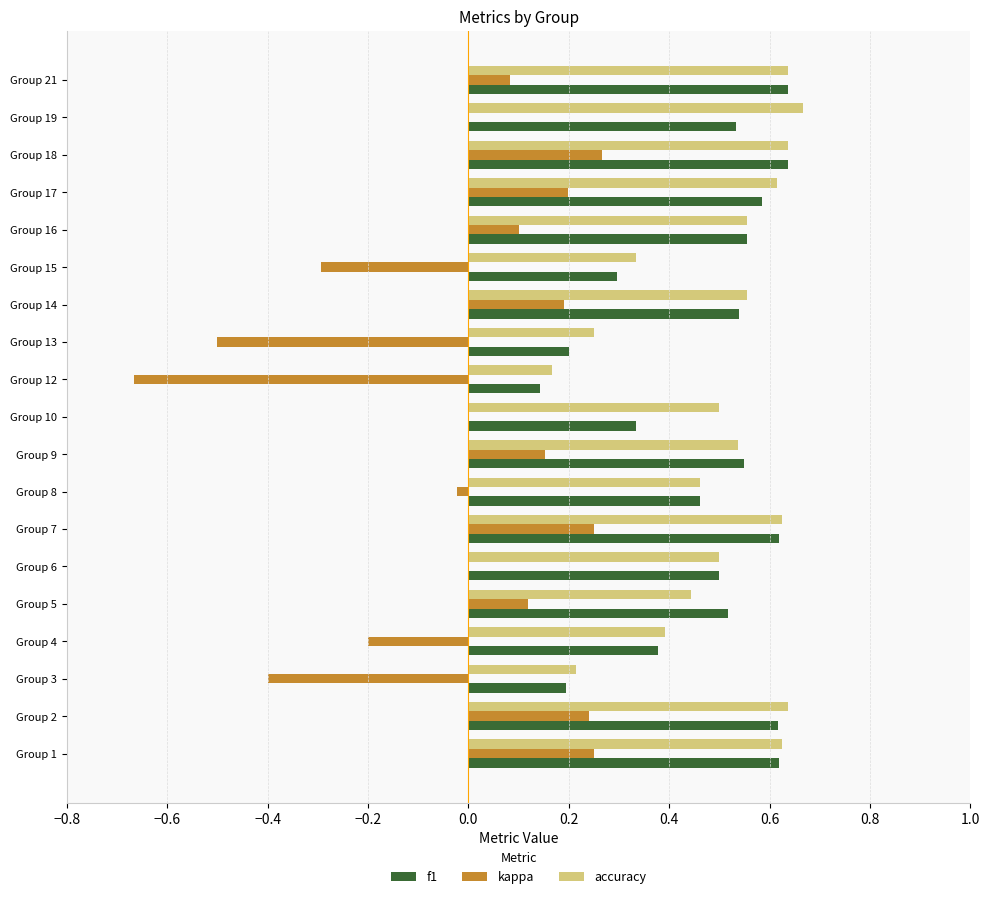

True or false: f1 has a value of 0.3 at Group 15.

True